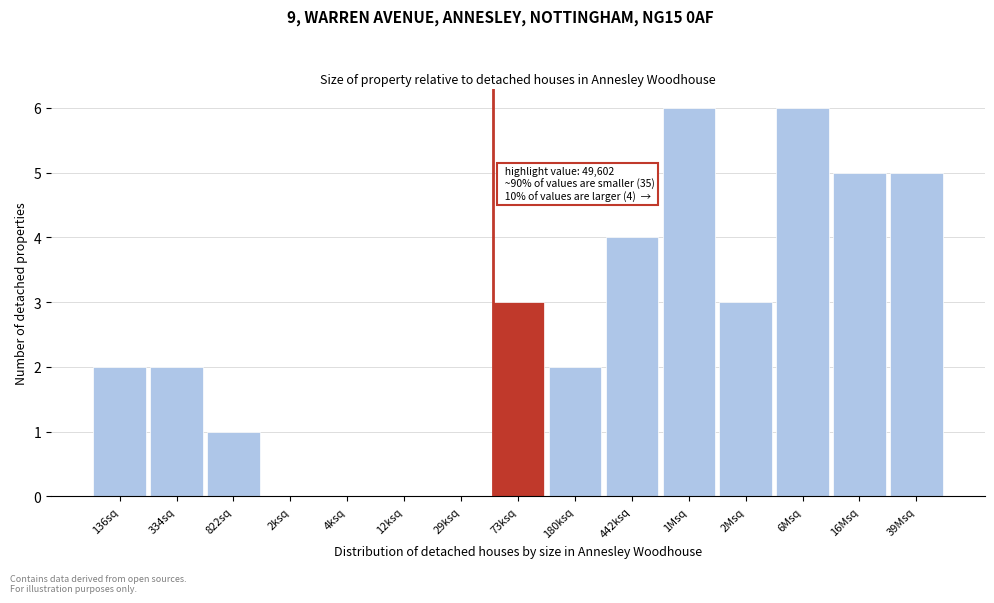

Reading right to left, what are all the values shown in this chart?

39Msq=5	16Msq=5	6Msq=6	2Msq=3	1Msq=6	442ksq=4	180ksq=2	73ksq=3	29ksq=0	12ksq=0	4ksq=0	2ksq=0	822sq=1	334sq=2	136sq=2